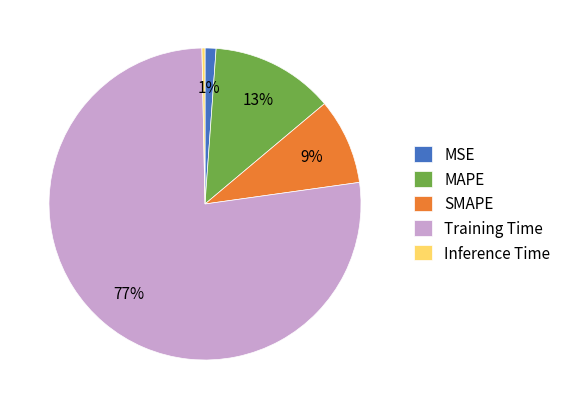

Is it true that Inference Time is 11% of the pie?

False